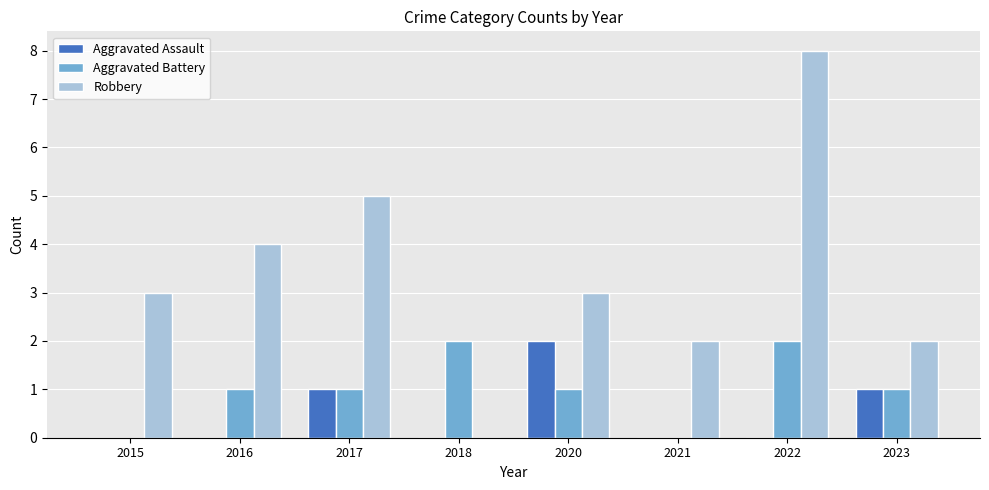

True or false: Aggravated Battery has a value of 2 at 2018.

True